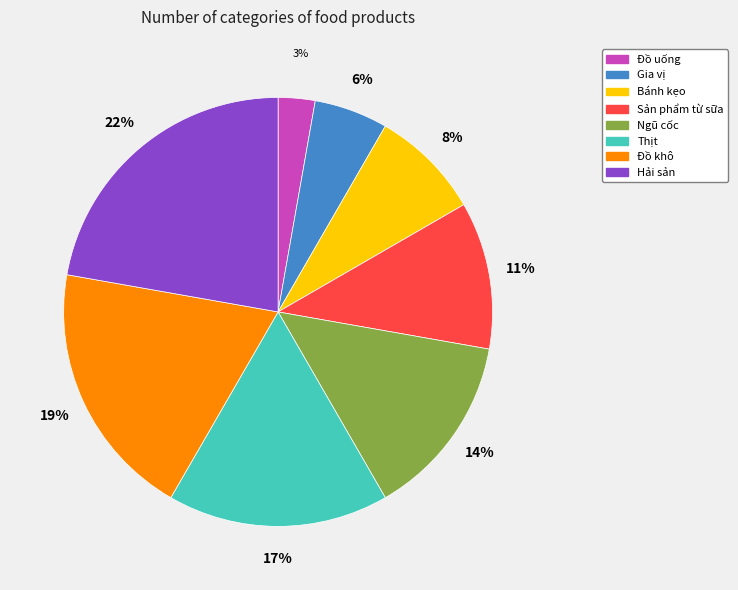

To the nearest percent, what percentage of the pie is Hải sản?

22%